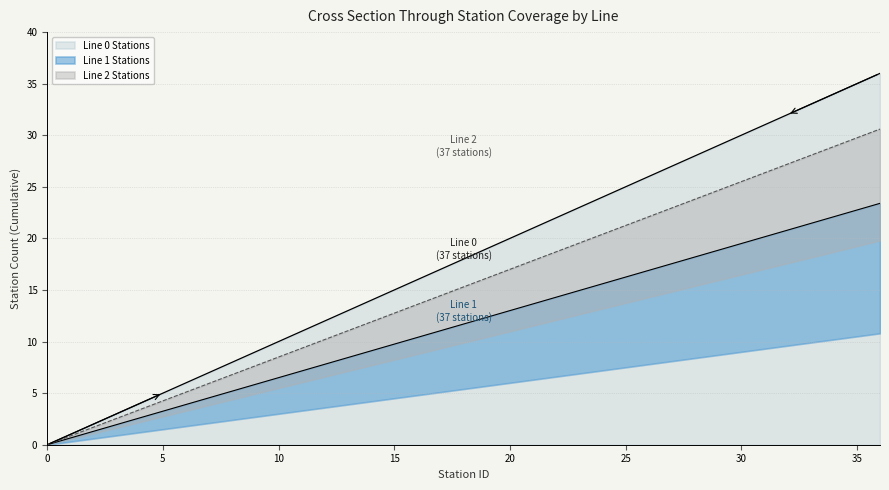

What is the total value across all series at 34?

85.0